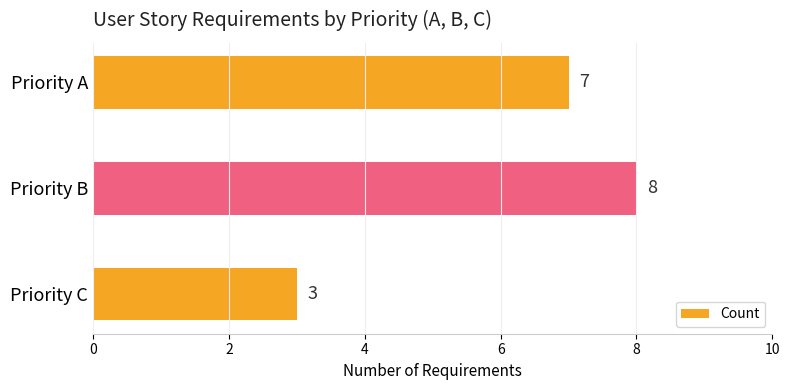

What is the difference between the maximum and second lowest values?

1